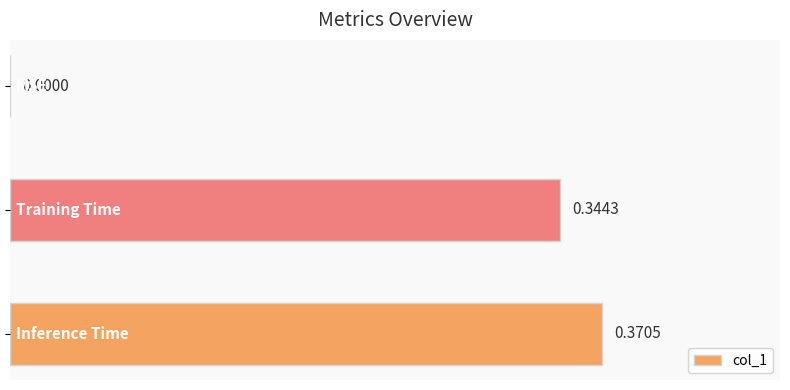

Count the number of values greater than 0.

2